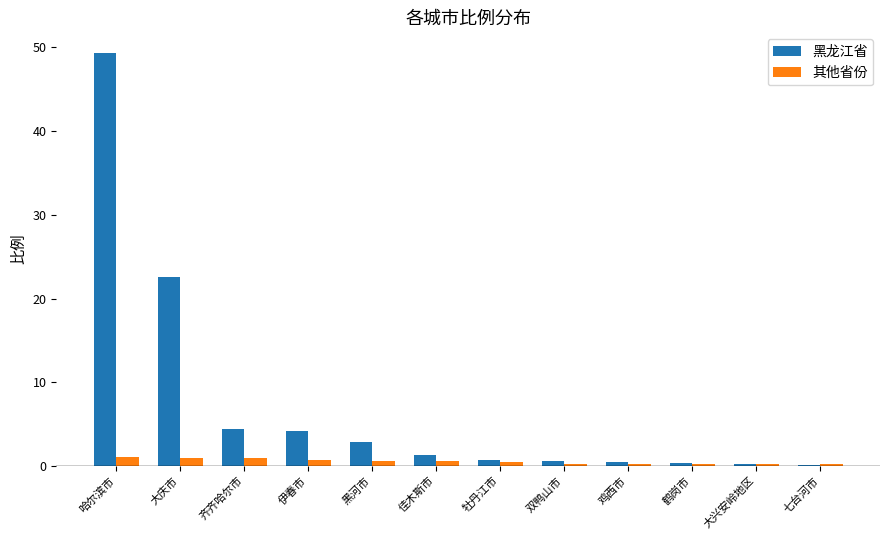

Which series has the largest total across all categories?

黑龙江省